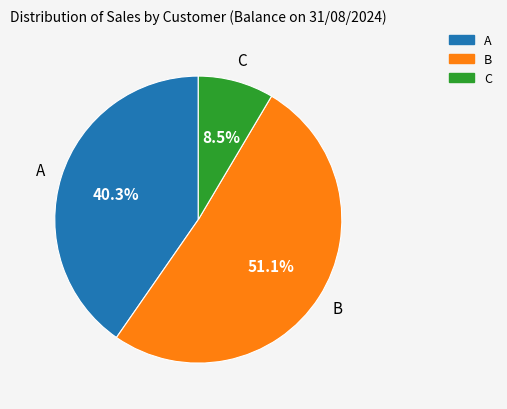

To the nearest percent, what is the average slice percentage?

33%